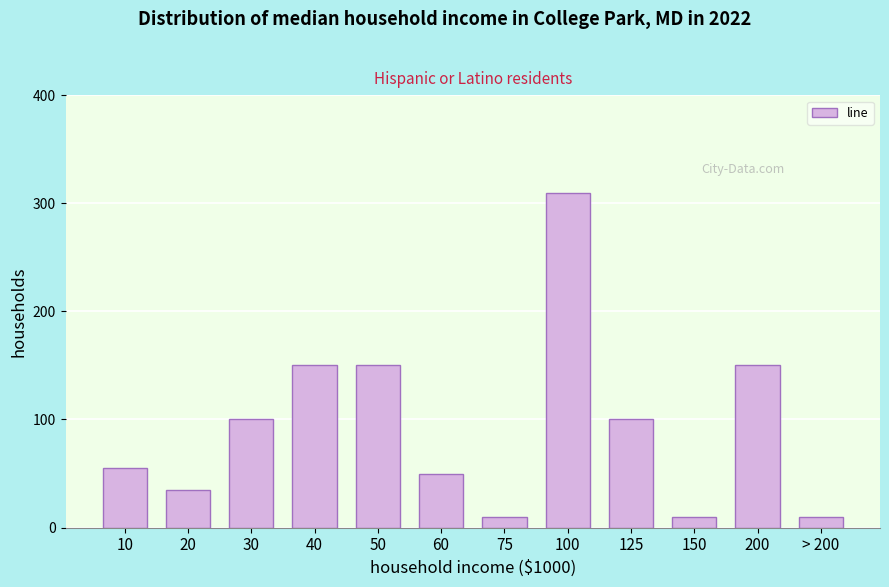

Reading left to right, list all the values displayed in this chart.

55	35	100	150	150	50	10	310	100	10	150	10